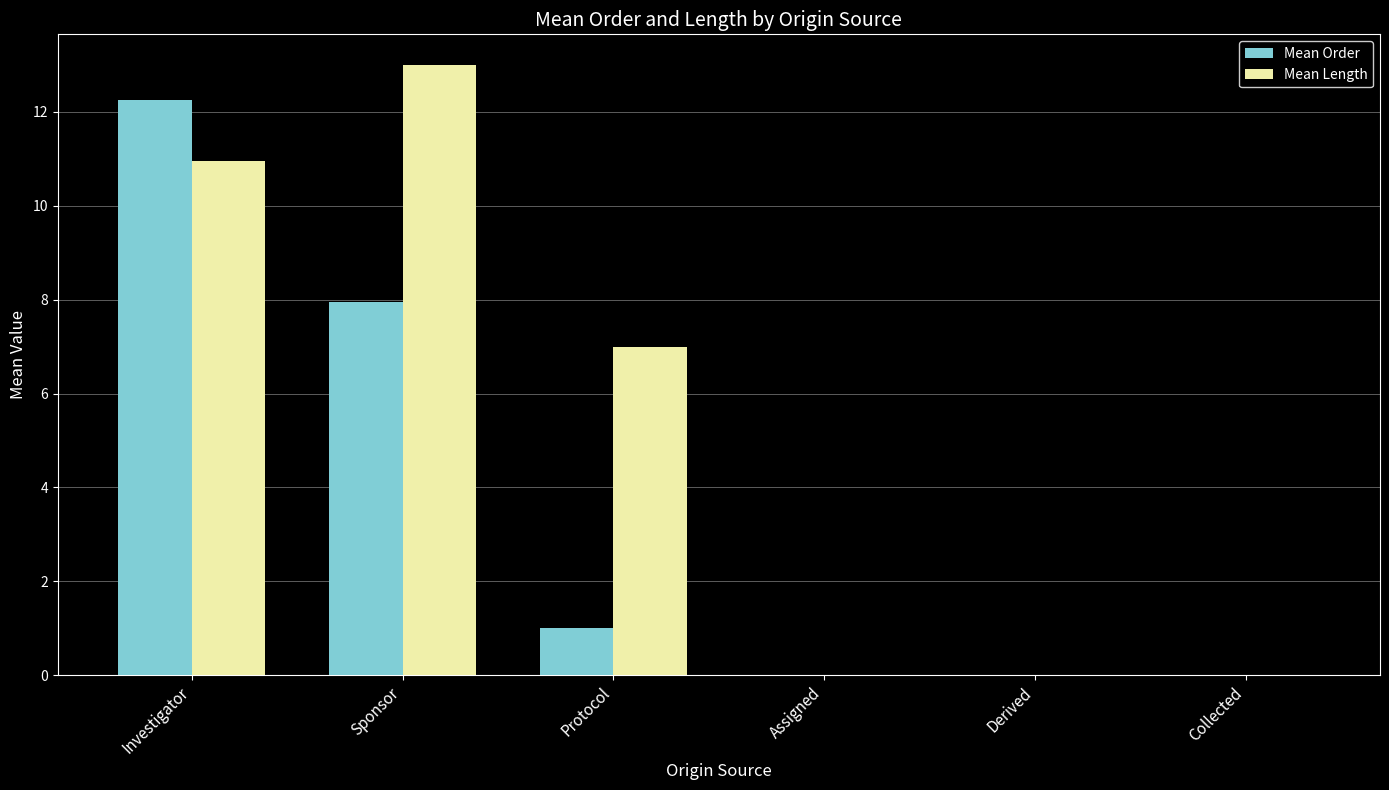

Which category has the highest value across all series?

Sponsor